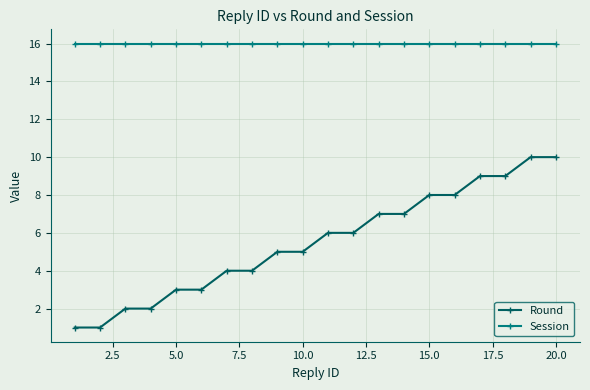

Which series has the largest total across all categories?

Session